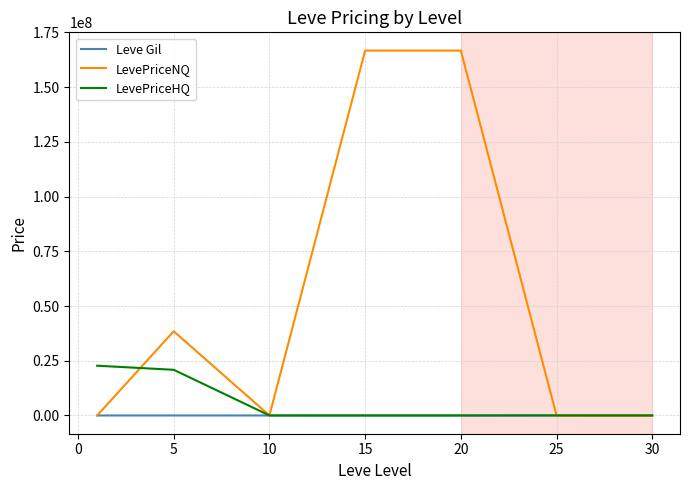

Which series has the largest range (max minus min)?

LevePriceNQ